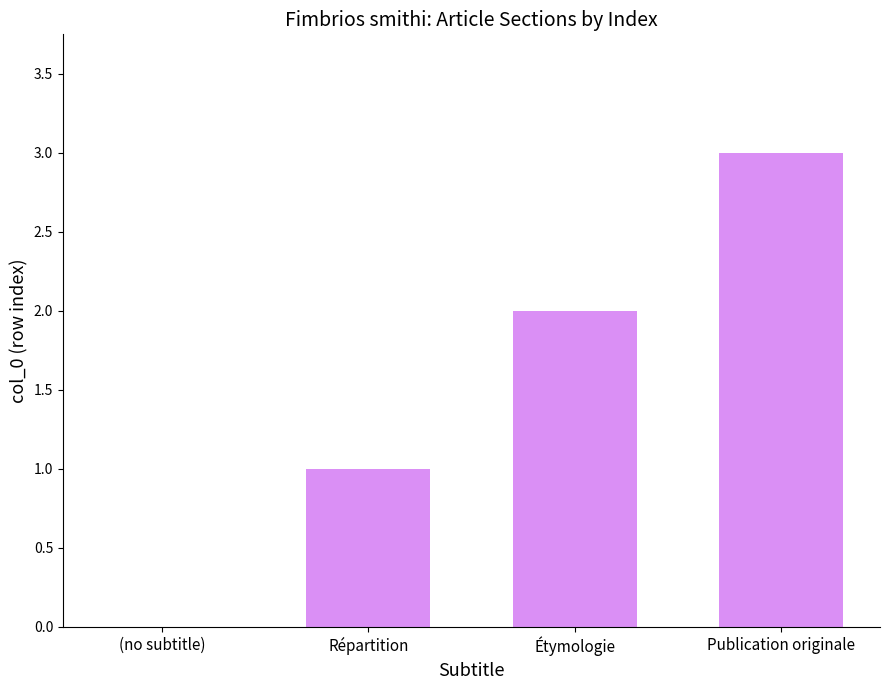

At which category does the chart reach its peak across all series?

Publication originale